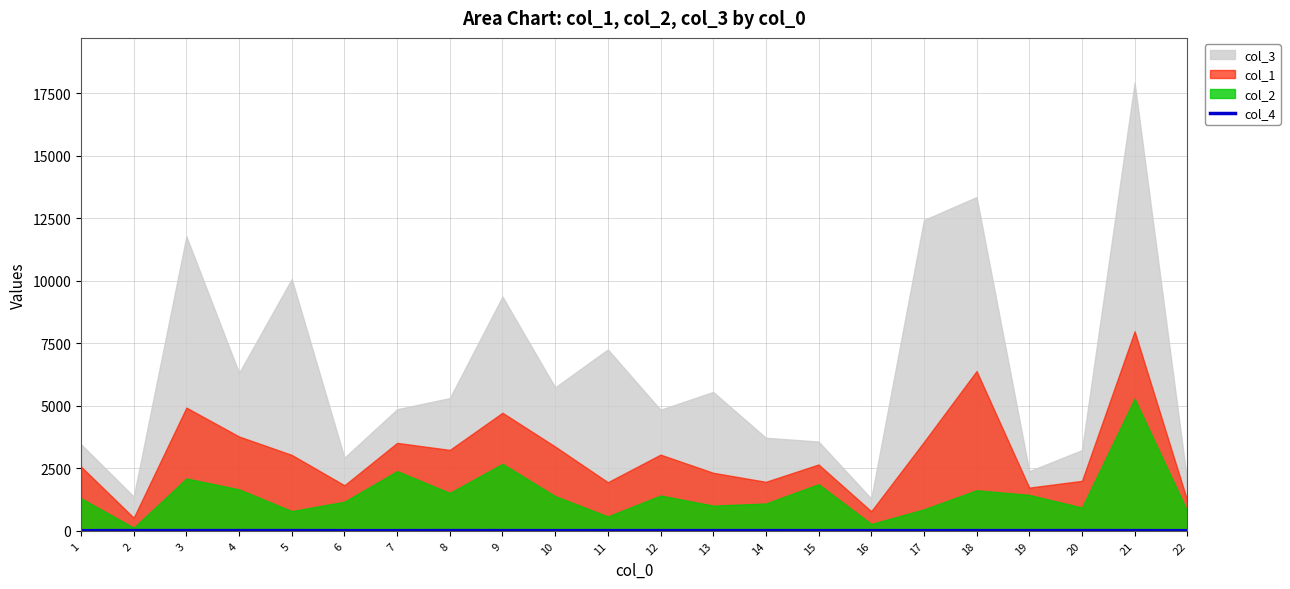

At which category does the chart reach its minimum across all series?

1